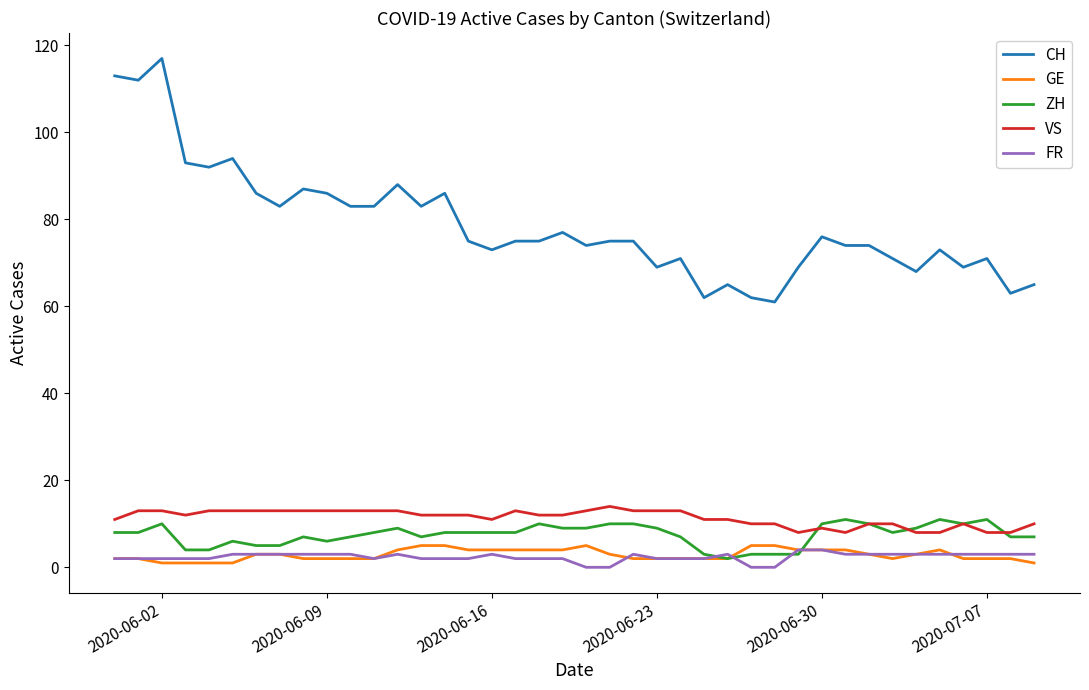

Which series has the largest range (max minus min)?

CH